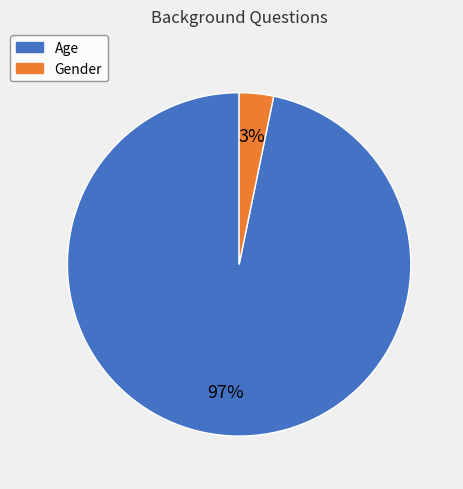

Is there any slice that represents more than half of the pie?

Yes